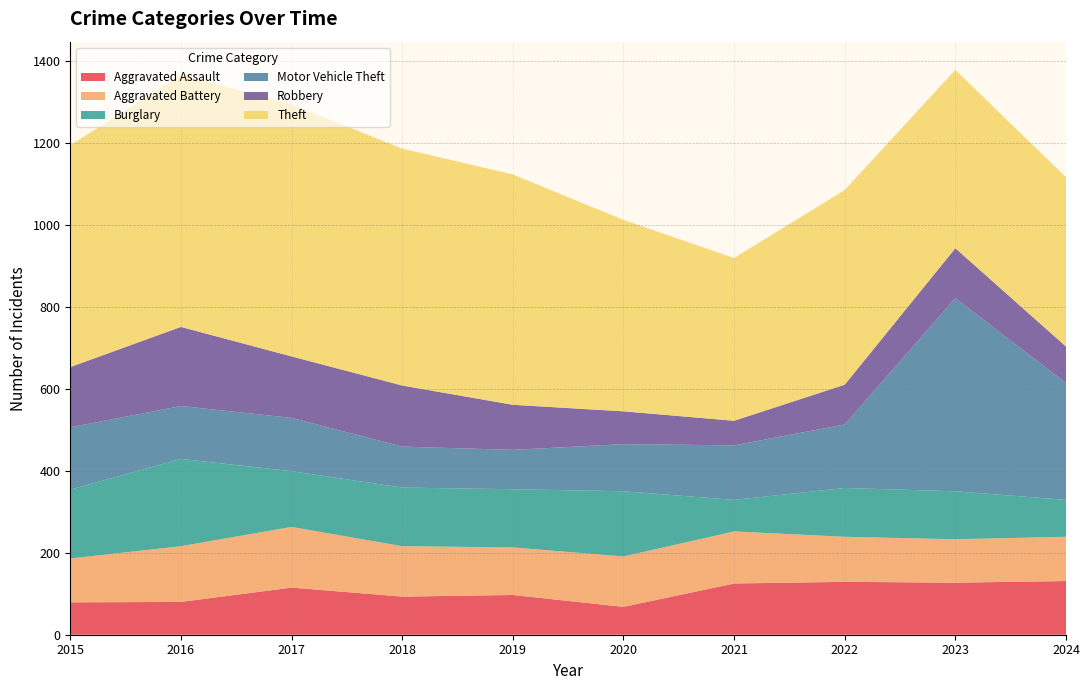

Reading left to right, list all the values displayed in this chart.

Aggravated Assault: 2015=79	2016=80	2017=115	2018=93	2019=97	2020=68	2021=125	2022=129	2023=127	2024=131
Aggravated Battery: 2015=107	2016=136	2017=148	2018=123	2019=116	2020=123	2021=127	2022=110	2023=106	2024=108
Burglary: 2015=168	2016=213	2017=136	2018=143	2019=142	2020=159	2021=77	2022=119	2023=117	2024=90
Motor Vehicle Theft: 2015=152	2016=129	2017=130	2018=100	2019=96	2020=115	2021=133	2022=155	2023=471	2024=285
Robbery: 2015=147	2016=193	2017=150	2018=149	2019=110	2020=80	2021=60	2022=97	2023=122	2024=89
Theft: 2015=541	2016=615	2017=615	2018=578	2019=562	2020=467	2021=397	2022=475	2023=435	2024=413